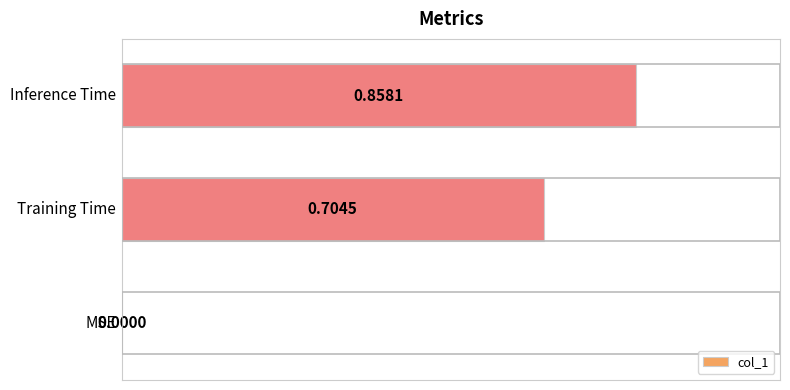

Are the bars horizontal?

Yes